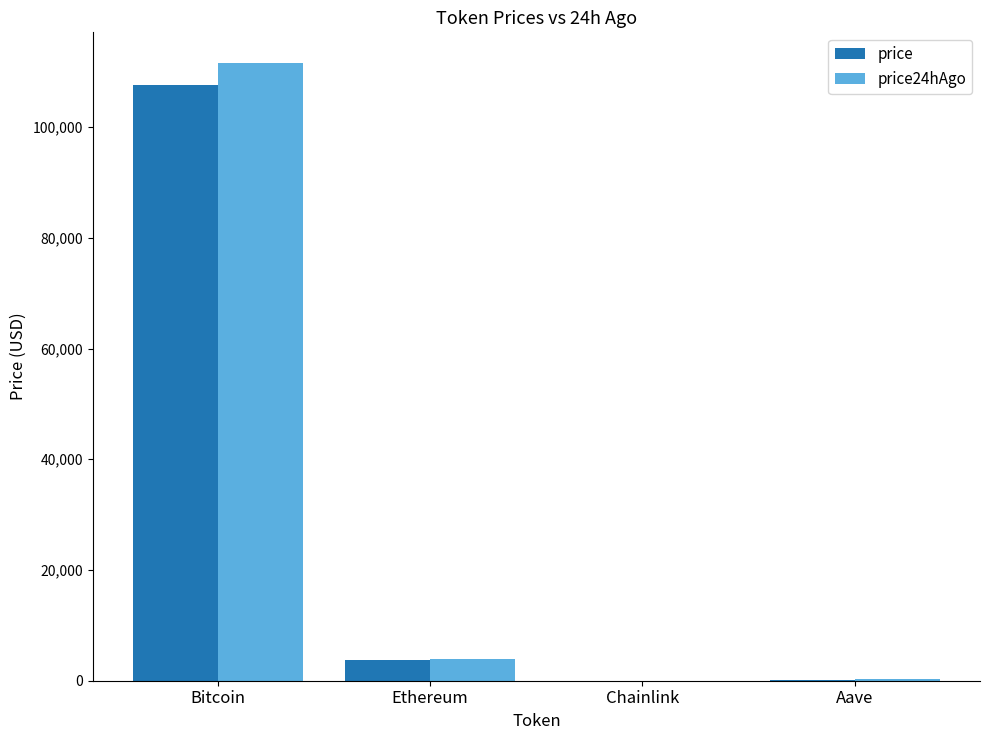

Is it true that price24hAgo equals 111543.0 at Bitcoin?

True